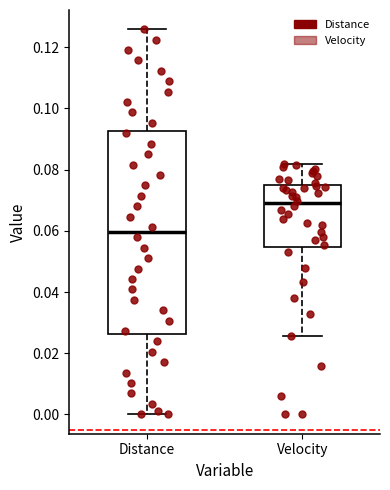

Reading left to right, transcribe this box plot: for each box, give where its median line is, the range the box spans, and where its two whiskers end, as read against the y-axis. The values are not printed on the chart, so give them approximately, as read against the axis.

Distance: median 0.060, box 0.026 to 0.092, whiskers 0.000 to 0.126
Velocity: median 0.068, box 0.054 to 0.074, whiskers 0.026 to 0.082